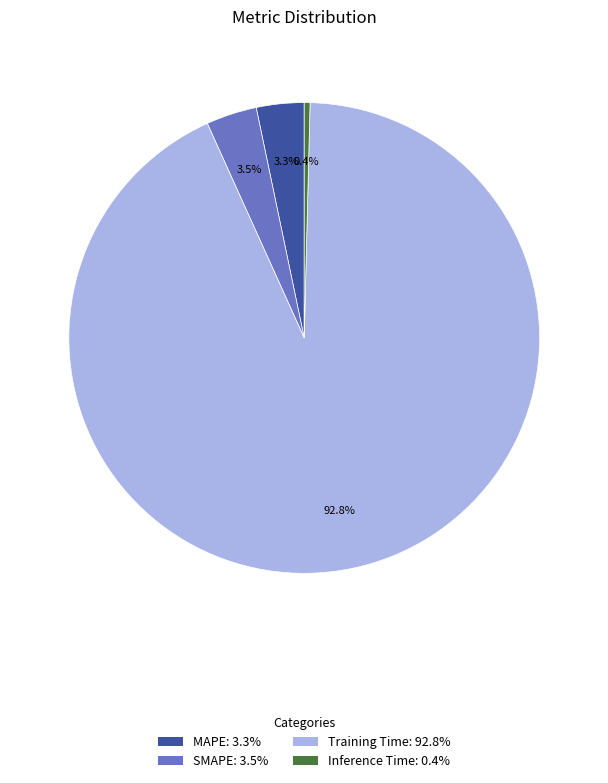

Is it true that Inference Time is 0% of the pie?

True